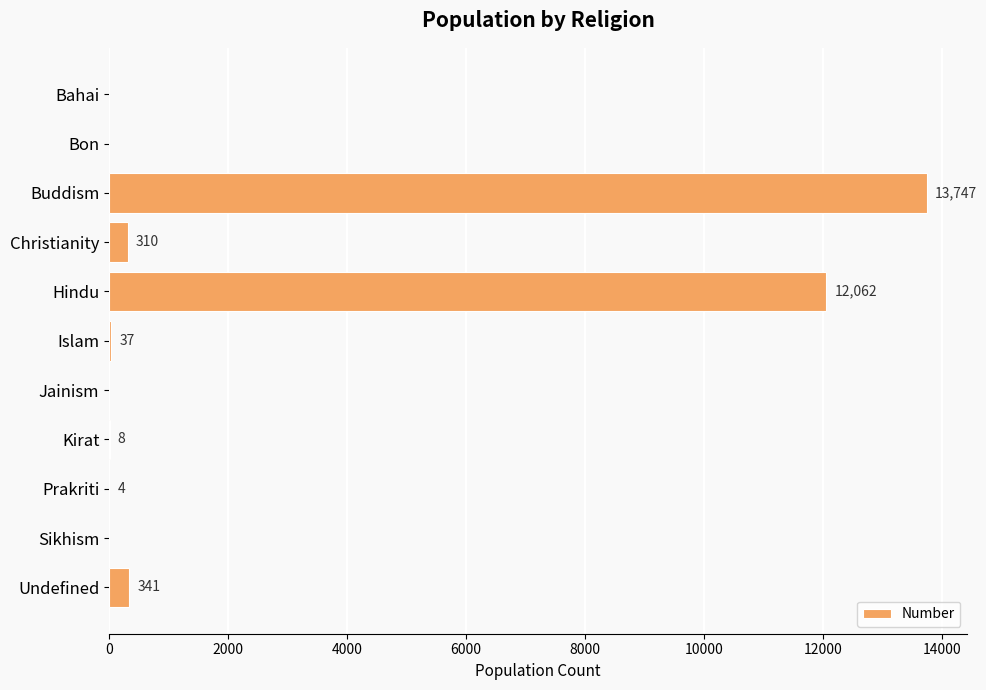

Does the chart contain stacked bars?

No